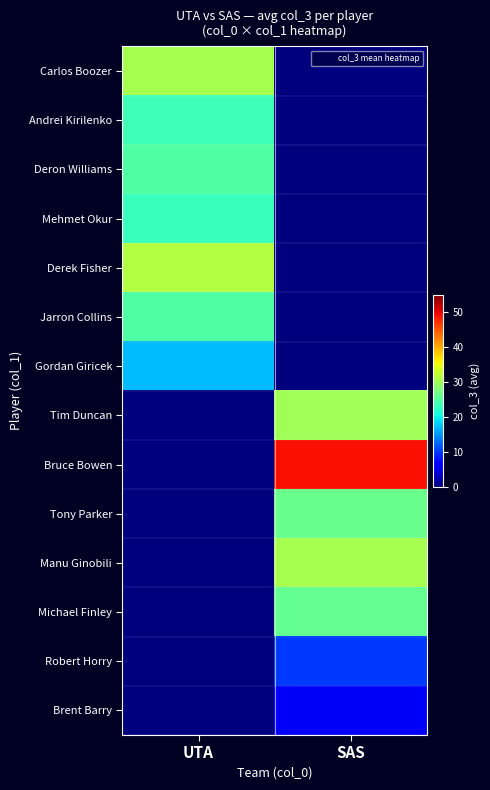

Reading right to left, extract all data points from this chart.

Carlos Boozer: SAS=0.0	UTA=30.4
Andrei Kirilenko: SAS=0.0	UTA=23.6
Deron Williams: SAS=0.0	UTA=24.5
Mehmet Okur: SAS=0.0	UTA=23.0
Derek Fisher: SAS=0.0	UTA=31.2
Jarron Collins: SAS=0.0	UTA=24.5
Gordan Giricek: SAS=0.0	UTA=17.0
Tim Duncan: SAS=30.0	UTA=0.0
Bruce Bowen: SAS=49.0	UTA=0.0
Tony Parker: SAS=26.4	UTA=0.0
Manu Ginobili: SAS=30.5	UTA=0.0
Michael Finley: SAS=25.8	UTA=0.0
Robert Horry: SAS=10.0	UTA=0.0
Brent Barry: SAS=6.0	UTA=0.0